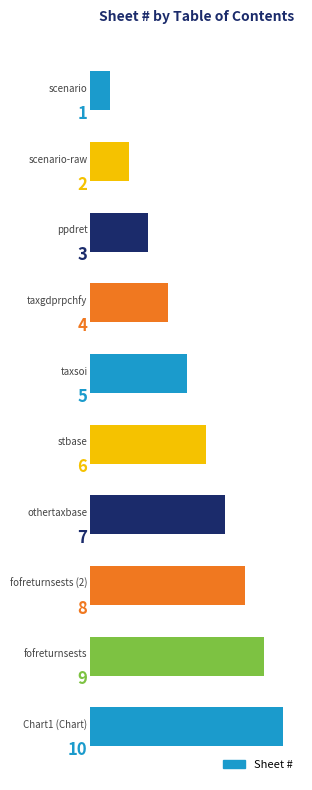

What is the difference between the maximum and minimum values?

9